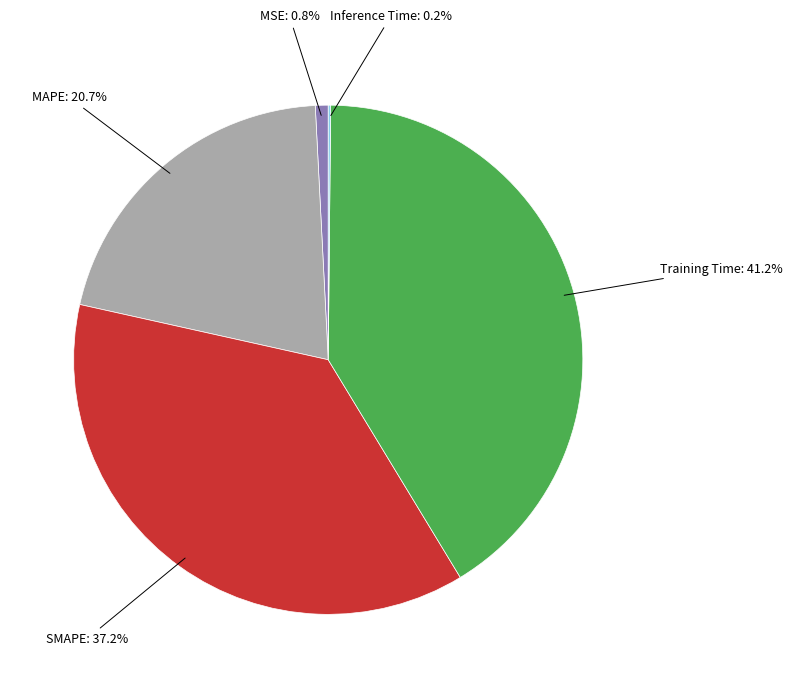

Does any single category account for the majority?

No